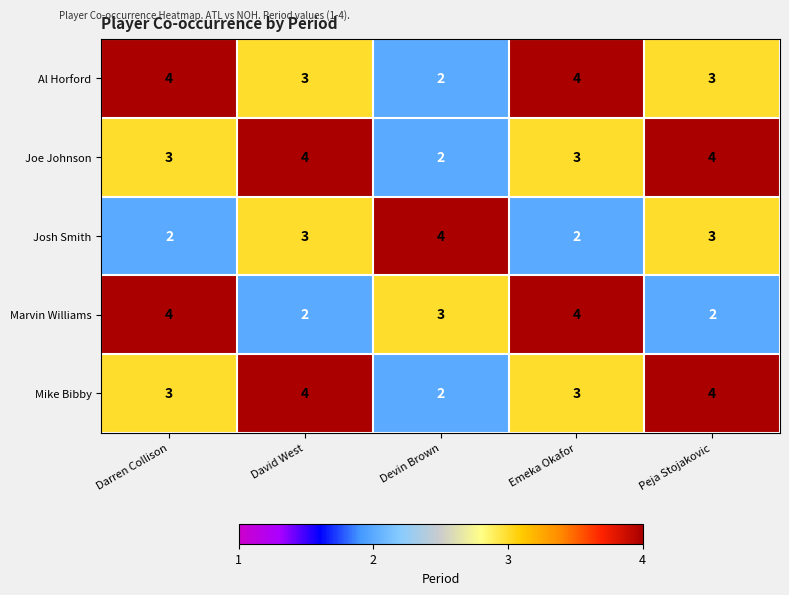

At which label does Al Horford first exceed 3?

Darren Collison